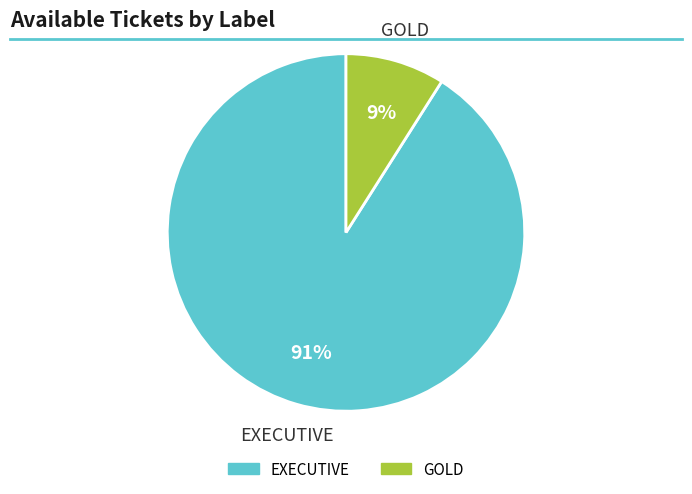

Is the sum of EXECUTIVE and GOLD greater than half?

Yes